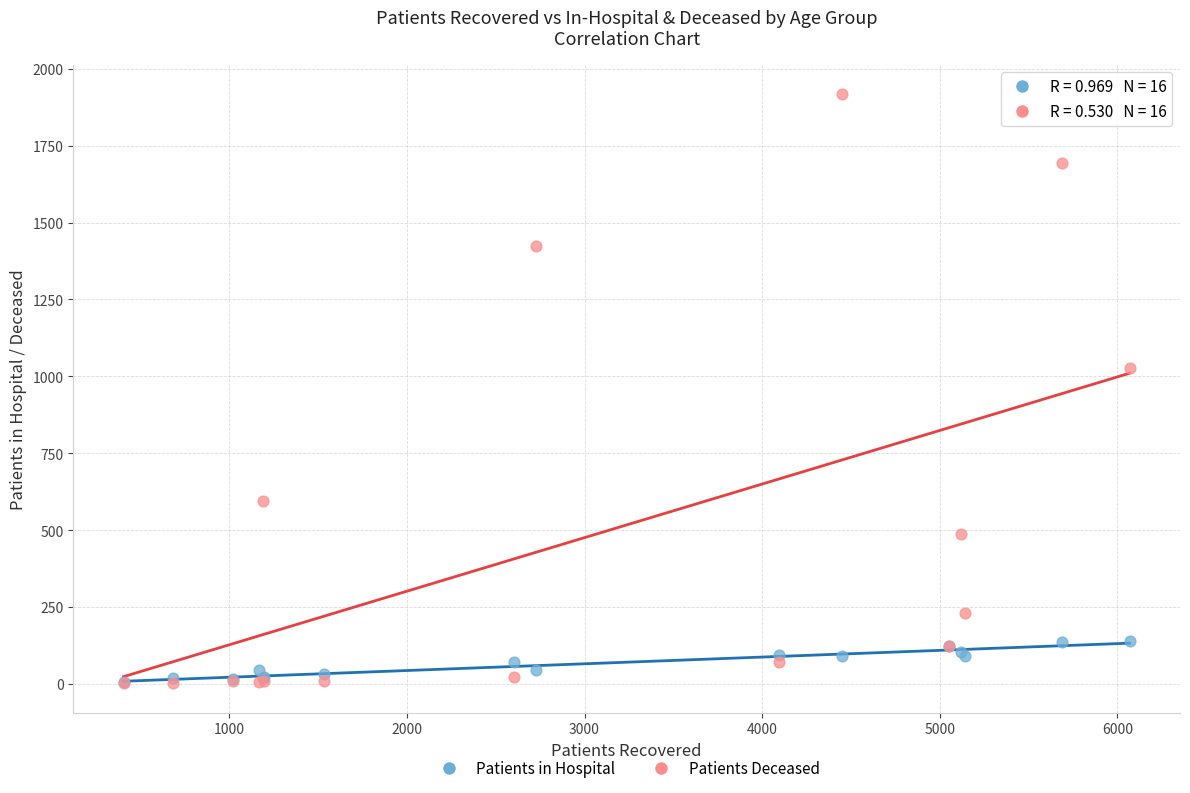

Which series reaches the maximum Y coordinate?

Patients Deceased